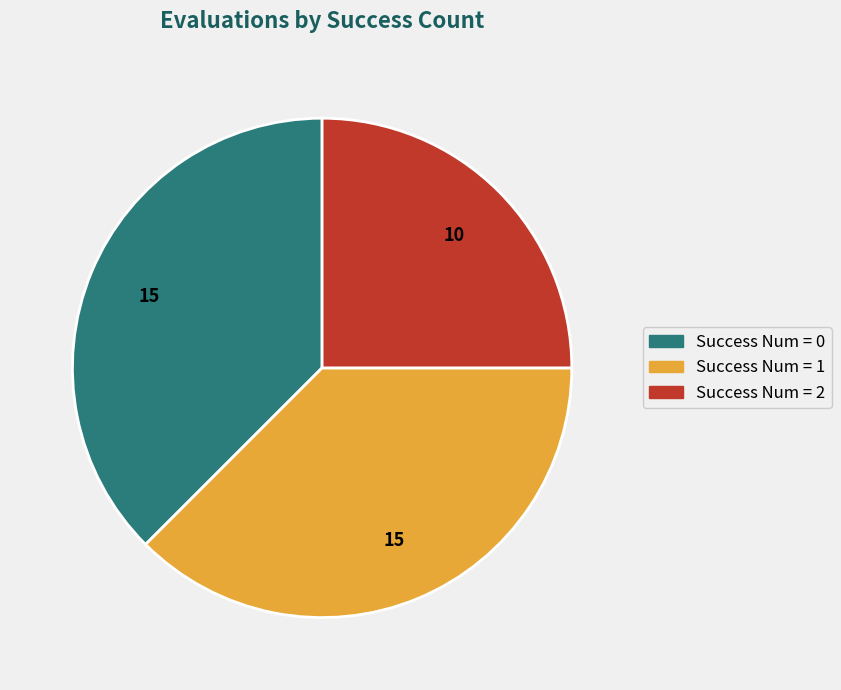

Is there a majority slice in this chart?

No